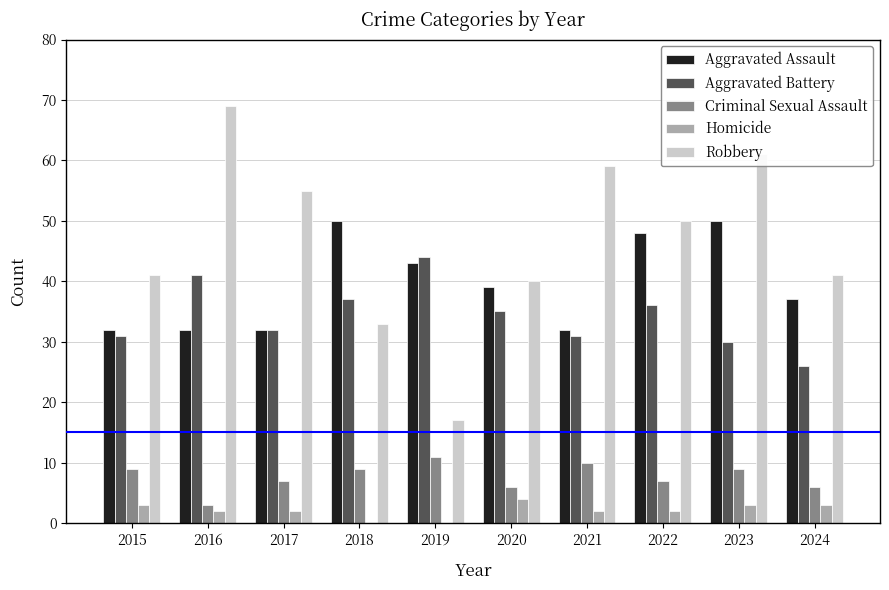

What is the spread (max minus min) of values at 2016?

67